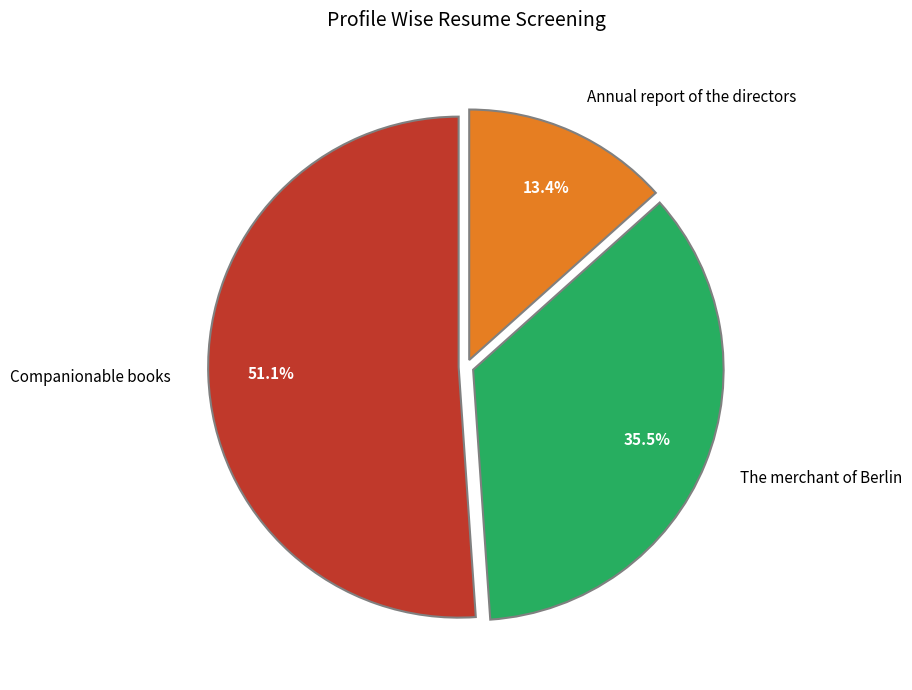

Does The merchant of Berlin account for over 50% of the chart?

No